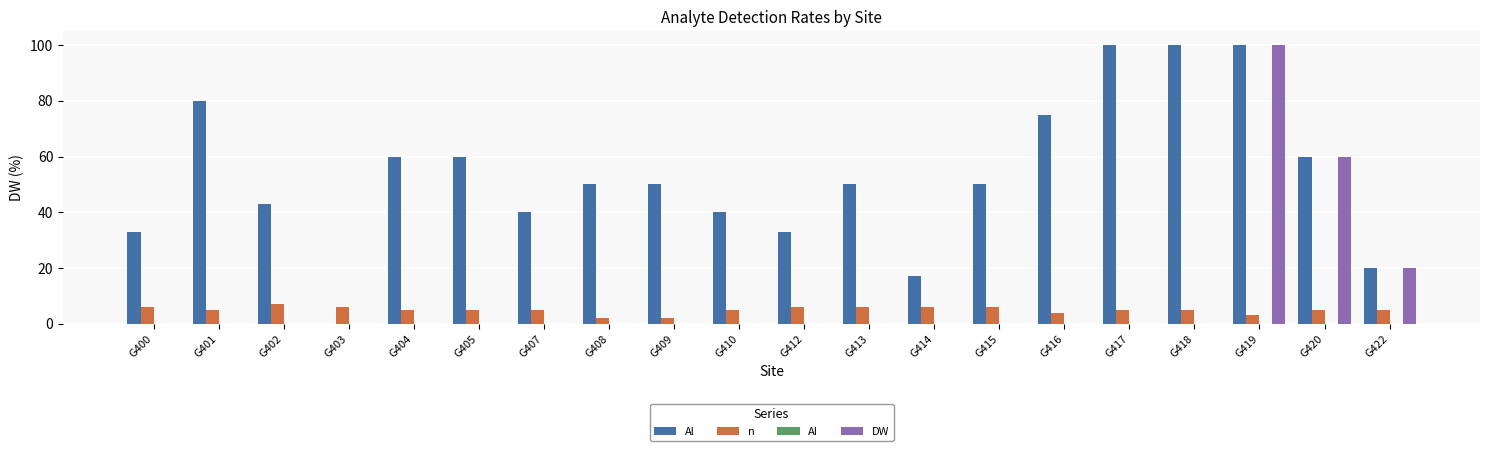

What is the sum of the DW values at G400 and G419?

100